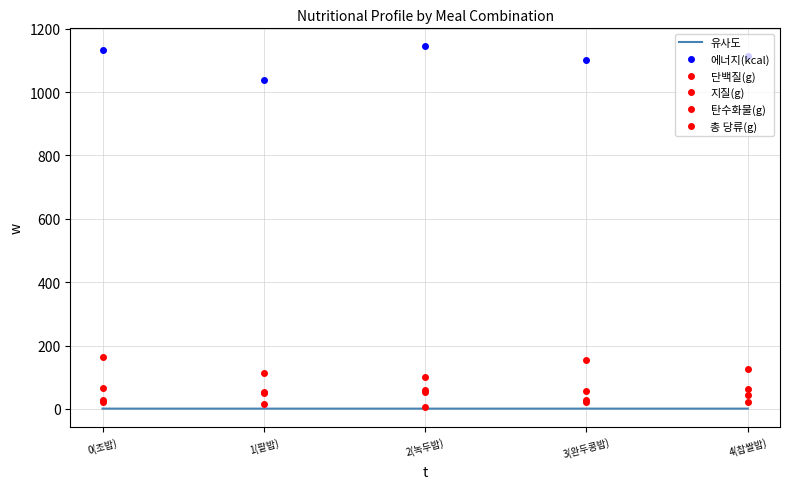

What is the value of the 유사도 point at the 5th from the left?

1.0